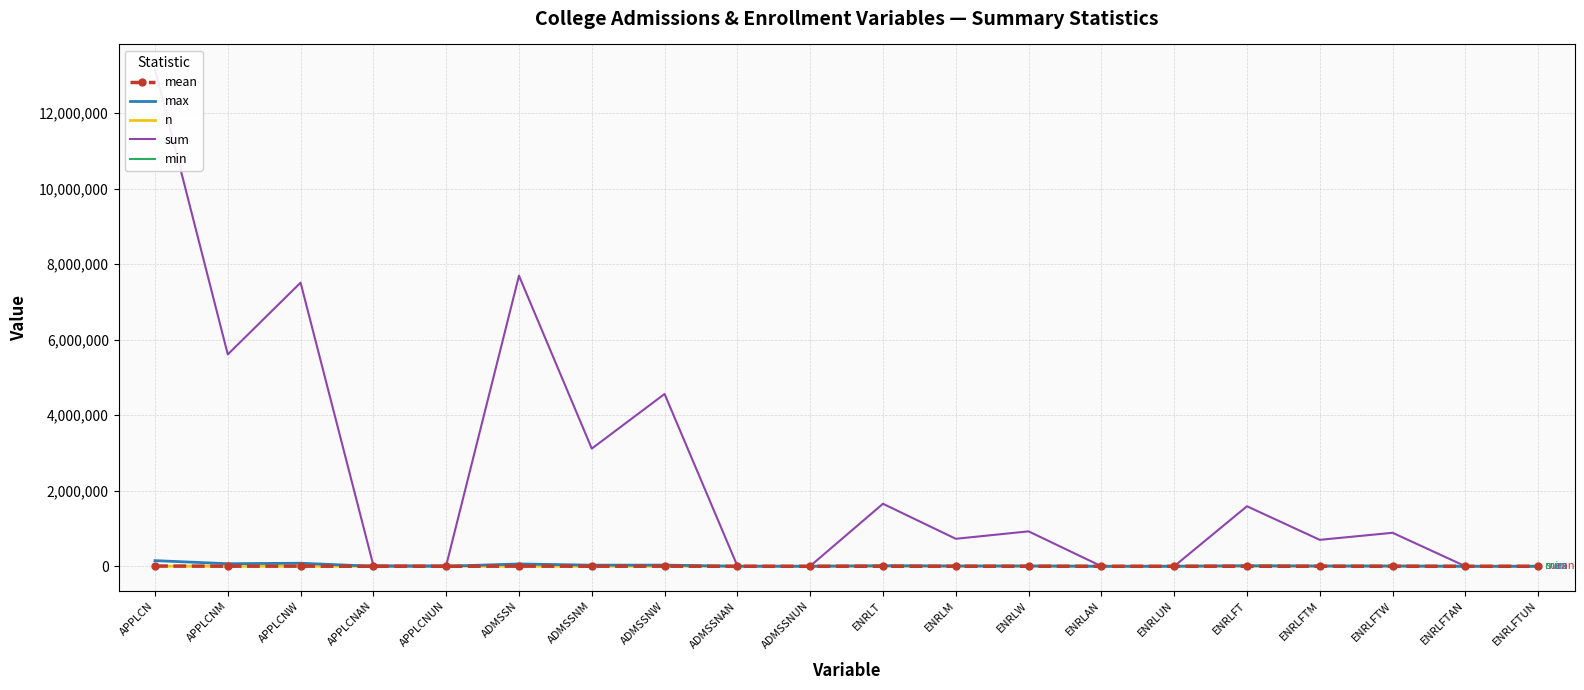

Where is sum nearest to the value 6582246?

APPLCNW